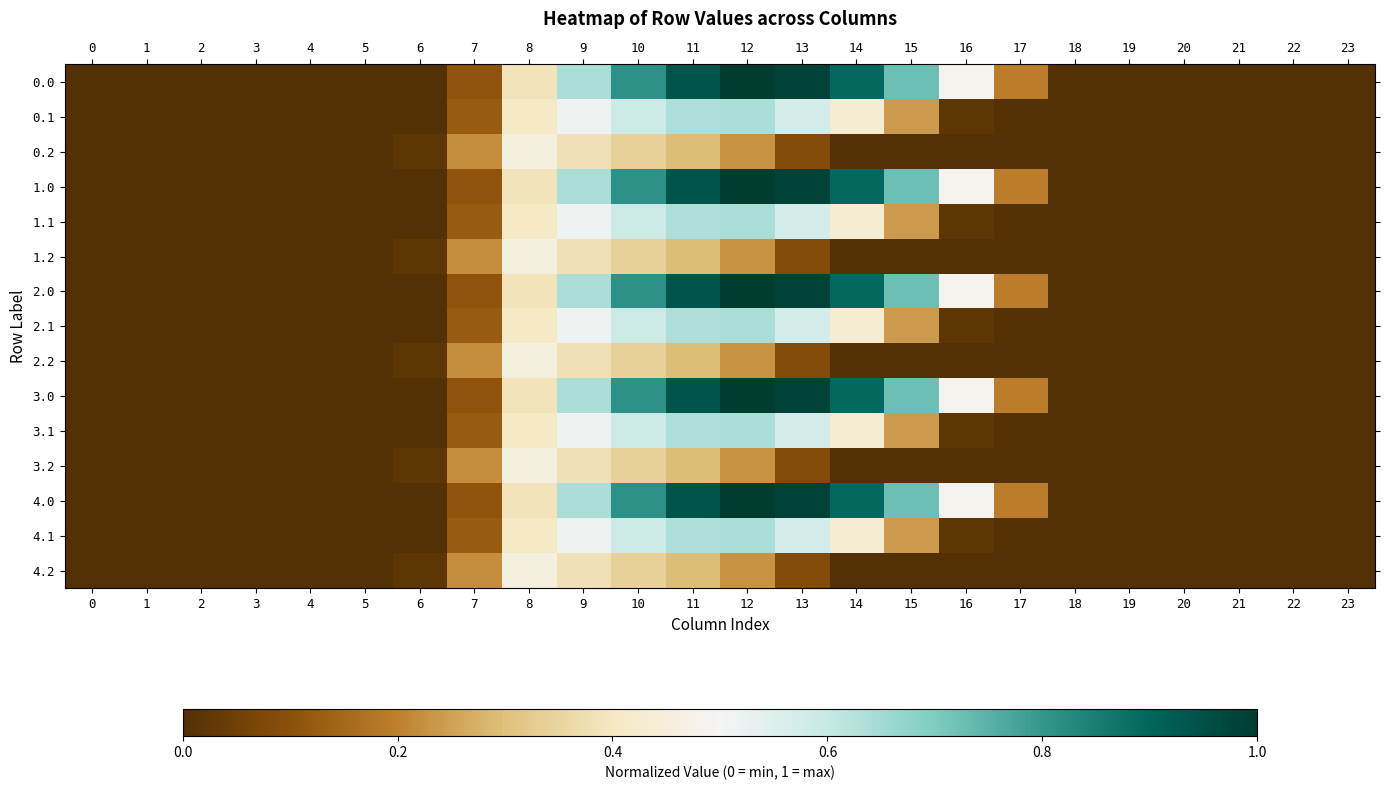

Reading right to left, what are all the values shown in this chart?

0.0: 23=0.0	22=0.0	21=0.0	20=0.0	19=0.0	18=0.0	17=0.2	16=0.5	15=0.7	14=0.9	13=1.0	12=1.0	11=0.9	10=0.8	9=0.6	8=0.4	7=0.1	6=0.0	5=0.0	4=0.0	3=0.0	2=0.0	1=0.0	0=0.0
0.1: 23=0.0	22=0.0	21=0.0	20=0.0	19=0.0	18=0.0	17=0.0	16=0.0	15=0.2	14=0.4	13=0.6	12=0.6	11=0.6	10=0.6	9=0.5	8=0.4	7=0.1	6=0.0	5=0.0	4=0.0	3=0.0	2=0.0	1=0.0	0=0.0
0.2: 23=0.0	22=0.0	21=0.0	20=0.0	19=0.0	18=0.0	17=0.0	16=0.0	15=0.0	14=0.0	13=0.1	12=0.2	11=0.3	10=0.3	9=0.4	8=0.5	7=0.2	6=0.0	5=0.0	4=0.0	3=0.0	2=0.0	1=0.0	0=0.0
1.0: 23=0.0	22=0.0	21=0.0	20=0.0	19=0.0	18=0.0	17=0.2	16=0.5	15=0.7	14=0.9	13=1.0	12=1.0	11=0.9	10=0.8	9=0.6	8=0.4	7=0.1	6=0.0	5=0.0	4=0.0	3=0.0	2=0.0	1=0.0	0=0.0
1.1: 23=0.0	22=0.0	21=0.0	20=0.0	19=0.0	18=0.0	17=0.0	16=0.0	15=0.2	14=0.4	13=0.6	12=0.6	11=0.6	10=0.6	9=0.5	8=0.4	7=0.1	6=0.0	5=0.0	4=0.0	3=0.0	2=0.0	1=0.0	0=0.0
1.2: 23=0.0	22=0.0	21=0.0	20=0.0	19=0.0	18=0.0	17=0.0	16=0.0	15=0.0	14=0.0	13=0.1	12=0.2	11=0.3	10=0.3	9=0.4	8=0.5	7=0.2	6=0.0	5=0.0	4=0.0	3=0.0	2=0.0	1=0.0	0=0.0
2.0: 23=0.0	22=0.0	21=0.0	20=0.0	19=0.0	18=0.0	17=0.2	16=0.5	15=0.7	14=0.9	13=1.0	12=1.0	11=0.9	10=0.8	9=0.6	8=0.4	7=0.1	6=0.0	5=0.0	4=0.0	3=0.0	2=0.0	1=0.0	0=0.0
2.1: 23=0.0	22=0.0	21=0.0	20=0.0	19=0.0	18=0.0	17=0.0	16=0.0	15=0.2	14=0.4	13=0.6	12=0.6	11=0.6	10=0.6	9=0.5	8=0.4	7=0.1	6=0.0	5=0.0	4=0.0	3=0.0	2=0.0	1=0.0	0=0.0
2.2: 23=0.0	22=0.0	21=0.0	20=0.0	19=0.0	18=0.0	17=0.0	16=0.0	15=0.0	14=0.0	13=0.1	12=0.2	11=0.3	10=0.3	9=0.4	8=0.5	7=0.2	6=0.0	5=0.0	4=0.0	3=0.0	2=0.0	1=0.0	0=0.0
3.0: 23=0.0	22=0.0	21=0.0	20=0.0	19=0.0	18=0.0	17=0.2	16=0.5	15=0.7	14=0.9	13=1.0	12=1.0	11=0.9	10=0.8	9=0.6	8=0.4	7=0.1	6=0.0	5=0.0	4=0.0	3=0.0	2=0.0	1=0.0	0=0.0
3.1: 23=0.0	22=0.0	21=0.0	20=0.0	19=0.0	18=0.0	17=0.0	16=0.0	15=0.2	14=0.4	13=0.6	12=0.6	11=0.6	10=0.6	9=0.5	8=0.4	7=0.1	6=0.0	5=0.0	4=0.0	3=0.0	2=0.0	1=0.0	0=0.0
3.2: 23=0.0	22=0.0	21=0.0	20=0.0	19=0.0	18=0.0	17=0.0	16=0.0	15=0.0	14=0.0	13=0.1	12=0.2	11=0.3	10=0.3	9=0.4	8=0.5	7=0.2	6=0.0	5=0.0	4=0.0	3=0.0	2=0.0	1=0.0	0=0.0
4.0: 23=0.0	22=0.0	21=0.0	20=0.0	19=0.0	18=0.0	17=0.2	16=0.5	15=0.7	14=0.9	13=1.0	12=1.0	11=0.9	10=0.8	9=0.6	8=0.4	7=0.1	6=0.0	5=0.0	4=0.0	3=0.0	2=0.0	1=0.0	0=0.0
4.1: 23=0.0	22=0.0	21=0.0	20=0.0	19=0.0	18=0.0	17=0.0	16=0.0	15=0.2	14=0.4	13=0.6	12=0.6	11=0.6	10=0.6	9=0.5	8=0.4	7=0.1	6=0.0	5=0.0	4=0.0	3=0.0	2=0.0	1=0.0	0=0.0
4.2: 23=0.0	22=0.0	21=0.0	20=0.0	19=0.0	18=0.0	17=0.0	16=0.0	15=0.0	14=0.0	13=0.1	12=0.2	11=0.3	10=0.3	9=0.4	8=0.5	7=0.2	6=0.0	5=0.0	4=0.0	3=0.0	2=0.0	1=0.0	0=0.0